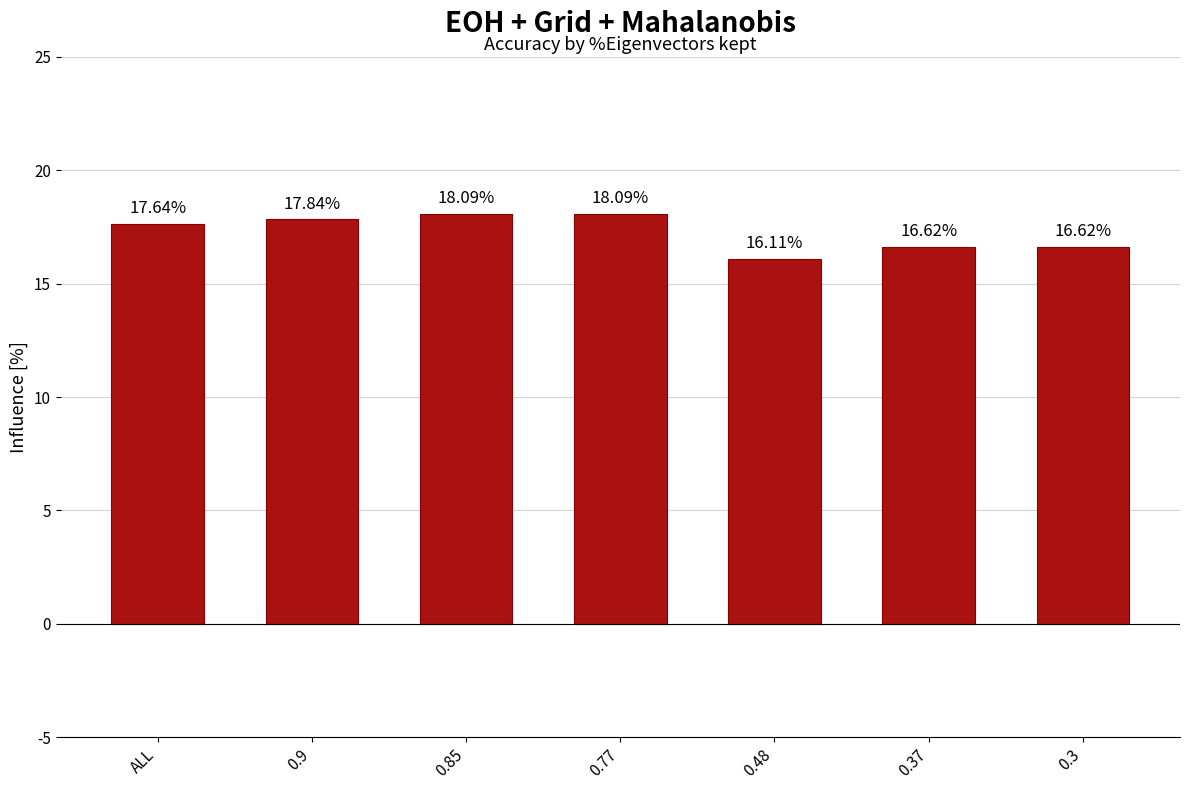

Is it true that the value at 0.3 is 0.3?

False